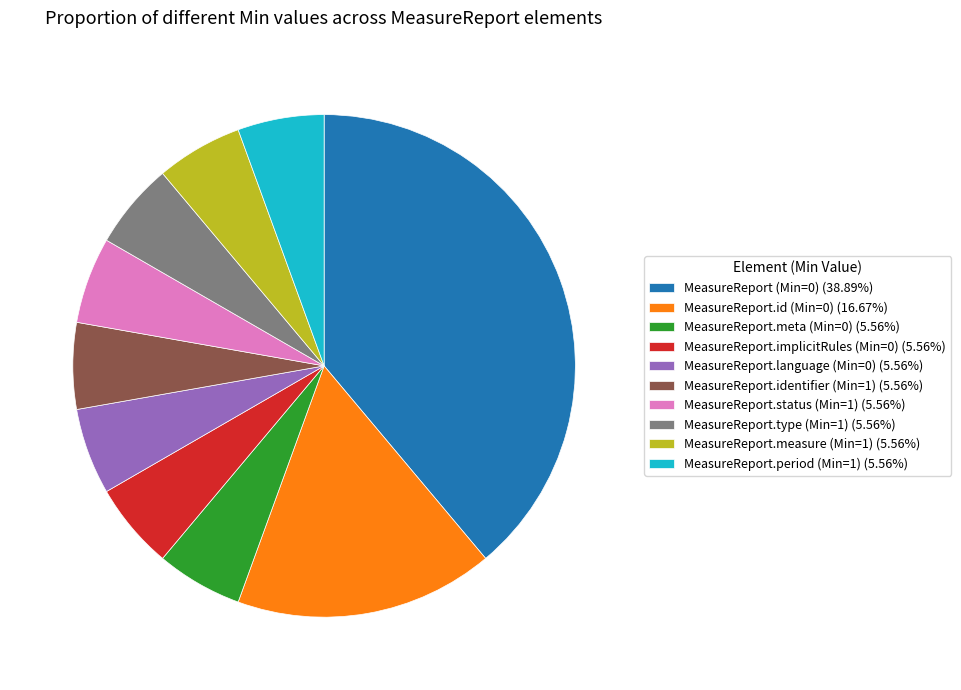

What is the ratio of the value at MeasureReport.measure (Min=1) (5.56%) to the value at MeasureReport.identifier (Min=1) (5.56%)?

1.0